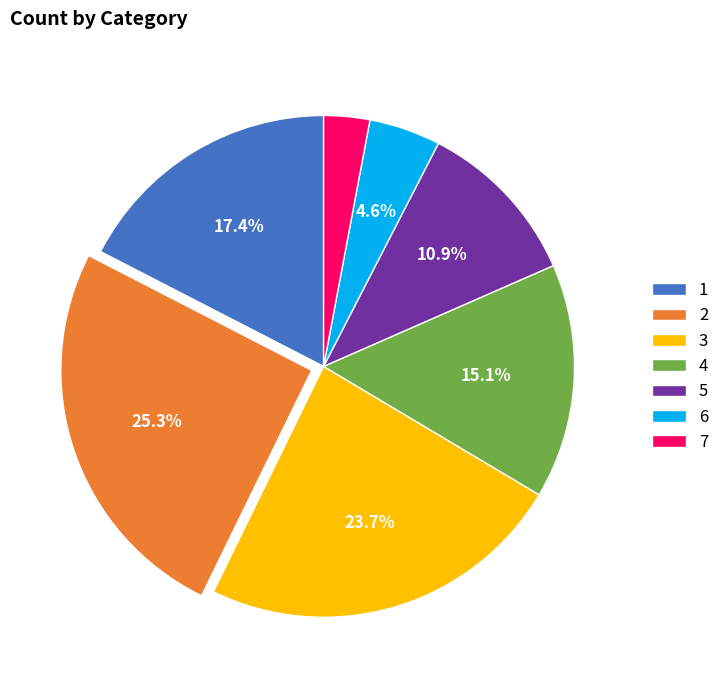

Which slice is the largest?

2